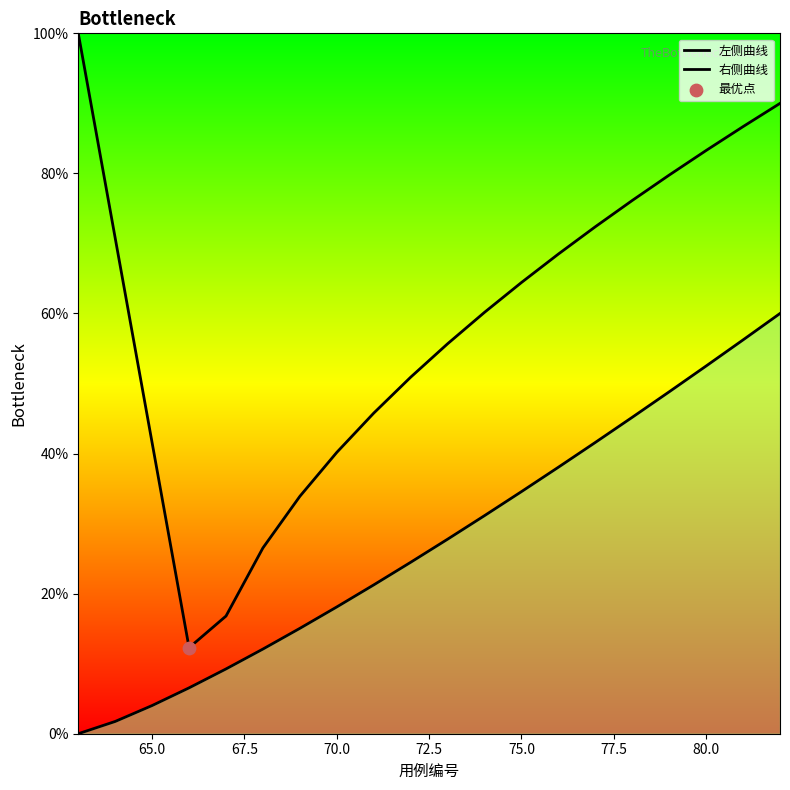

Which series contains the highest Y value?

左侧曲线